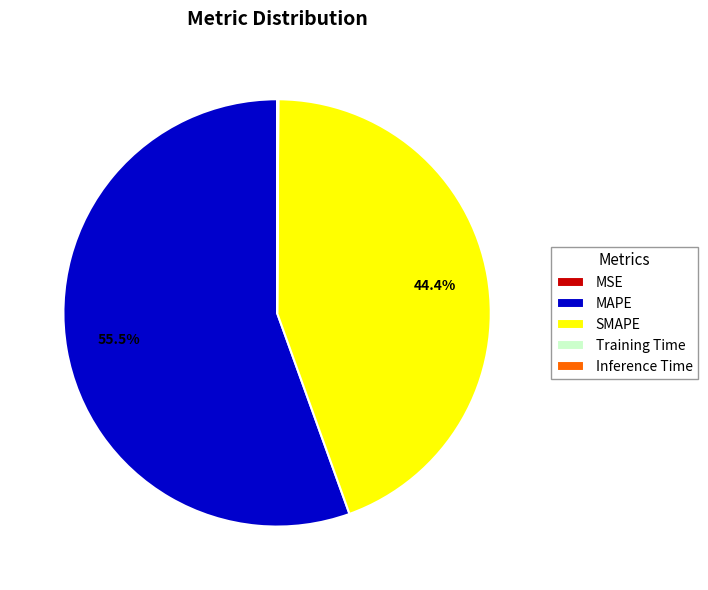

What is the majority slice?

MAPE